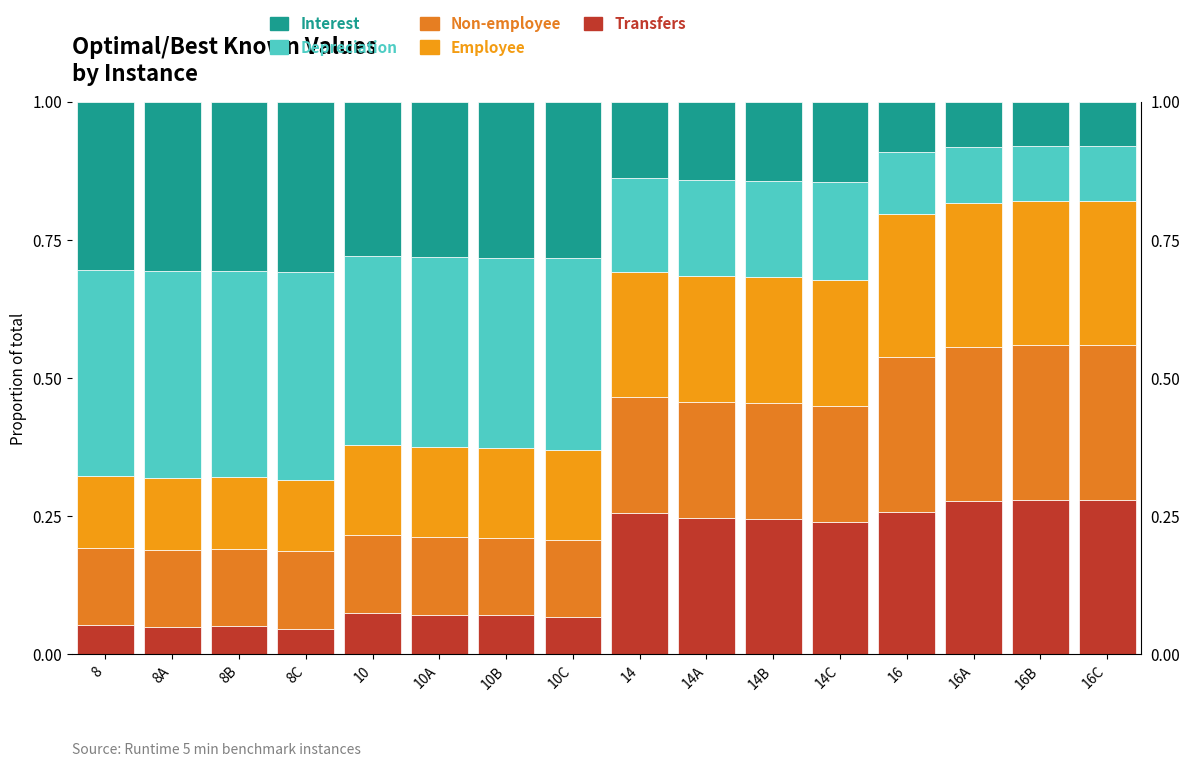

Which series has the largest range (max minus min)?

Depreciation